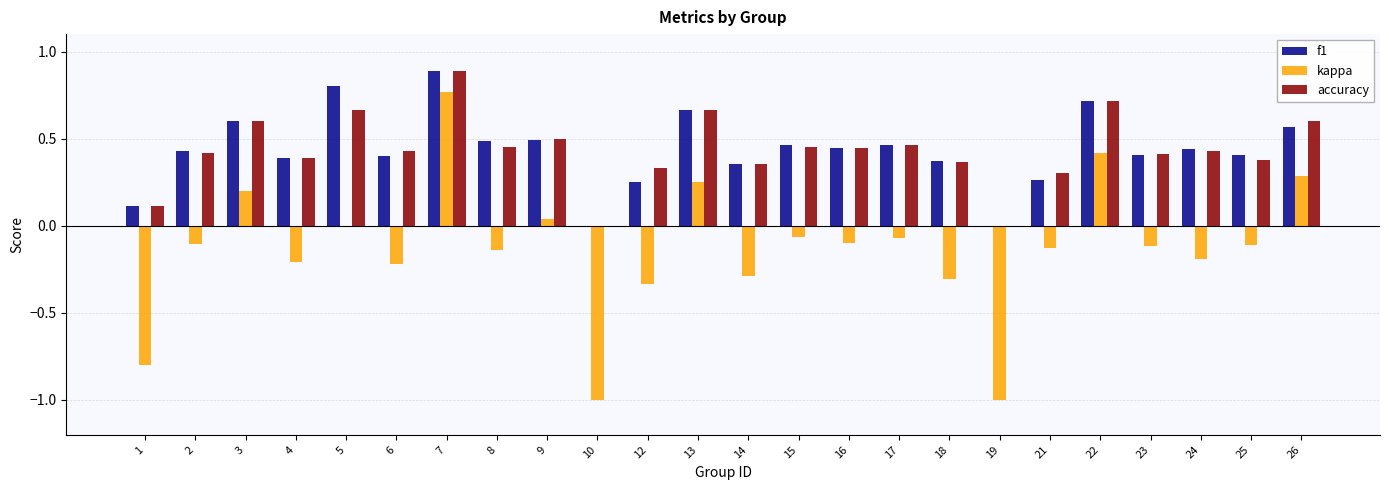

How many groups of bars are there?

24